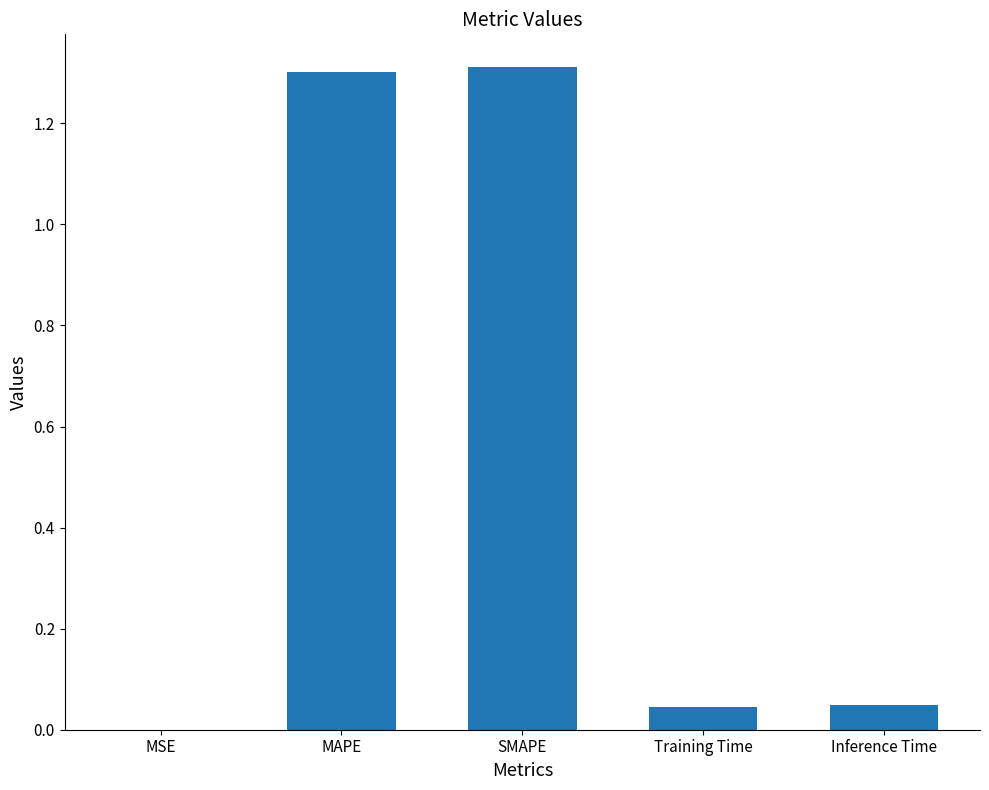

What is the change in value from SMAPE to Training Time?

-1.3